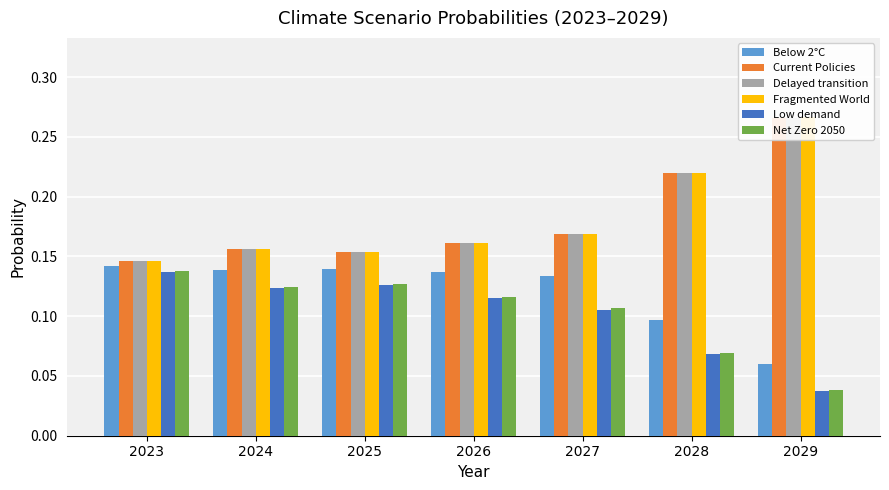

How many series are shown in this chart?

6